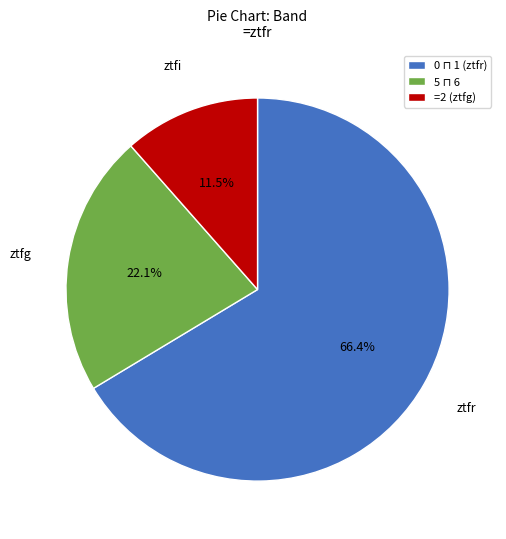

Is there a majority slice in this chart?

Yes